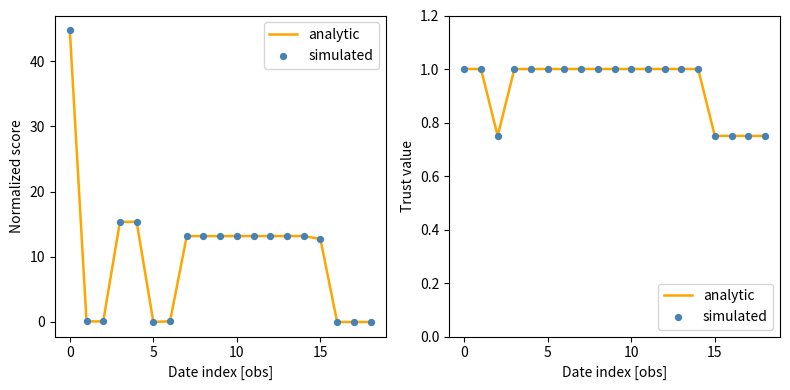

At how many categories does at least one series exceed 0?

19